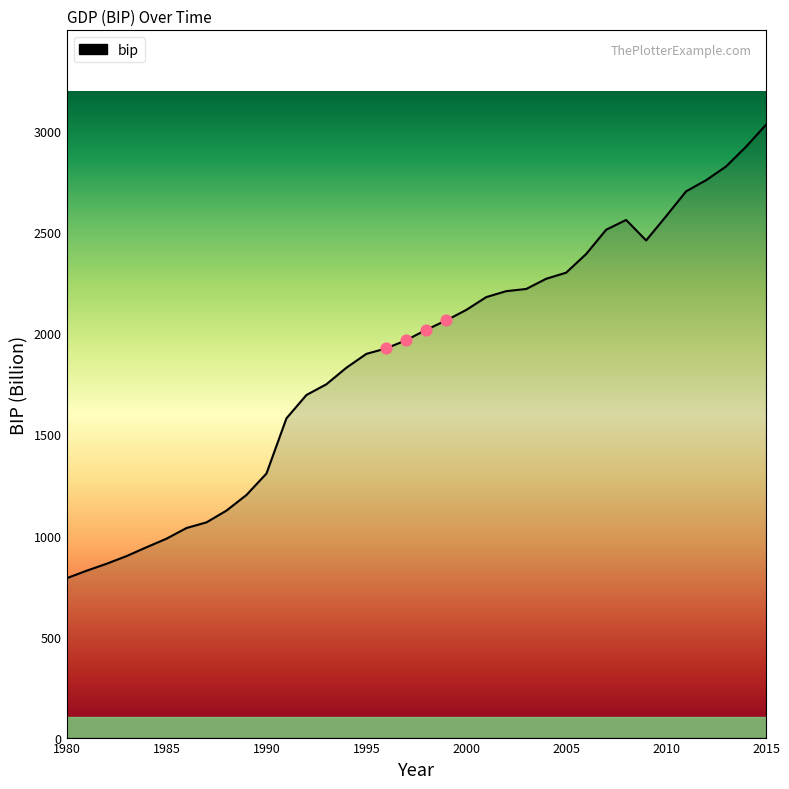

What is the minimum value shown in the chart?

788.5